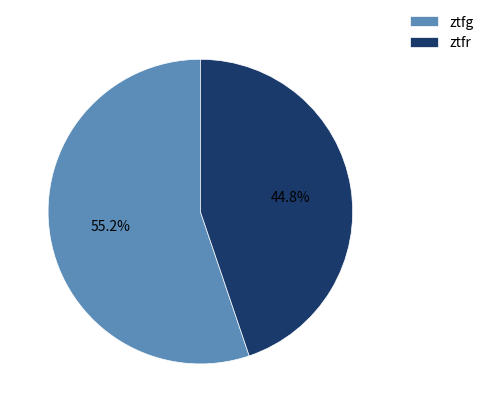

Is there a majority slice in this chart?

Yes